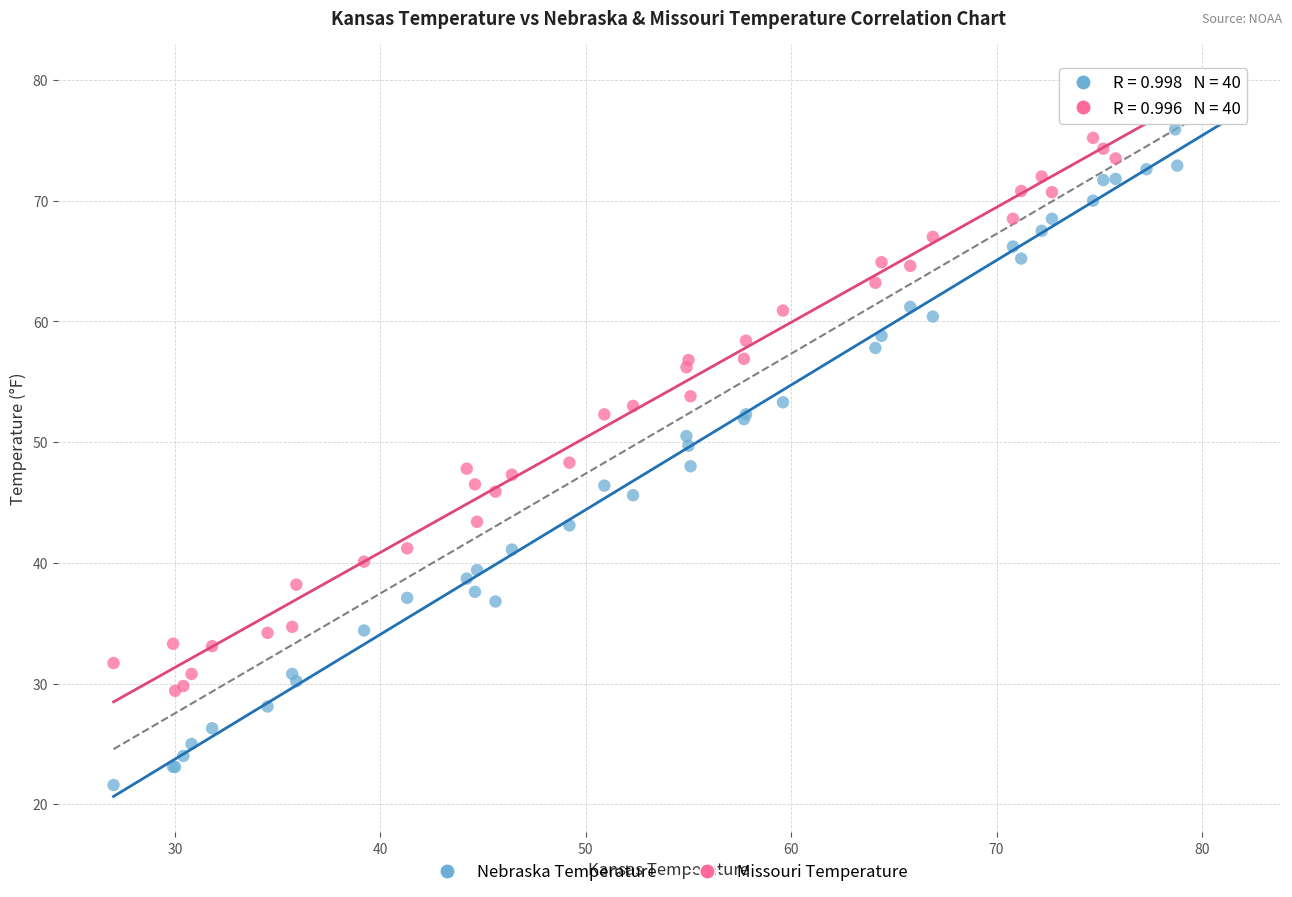

Which series has the widest spread of Y values?

Nebraska Temperature